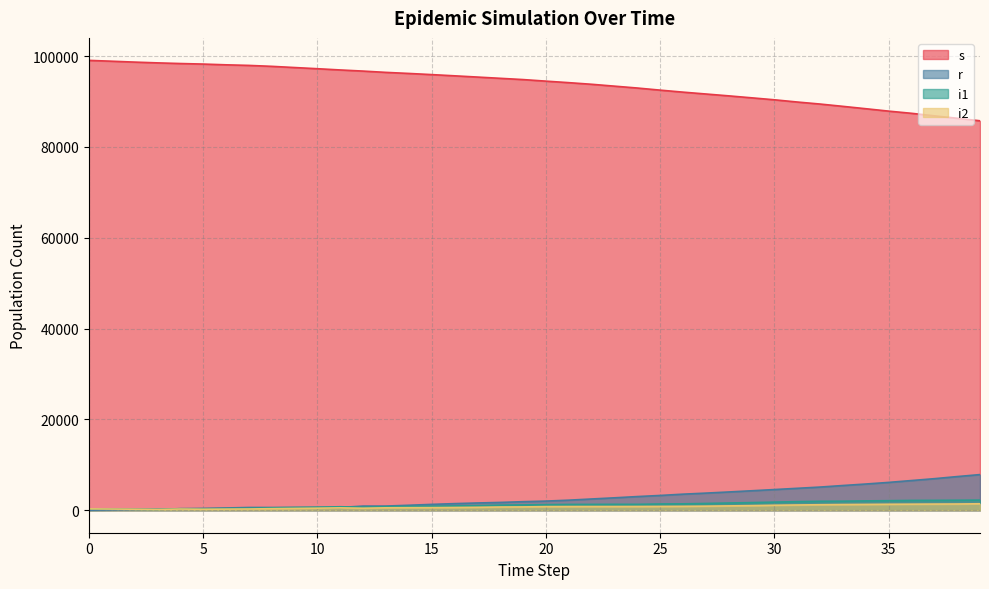

True or false: r and s intersect in this chart.

False